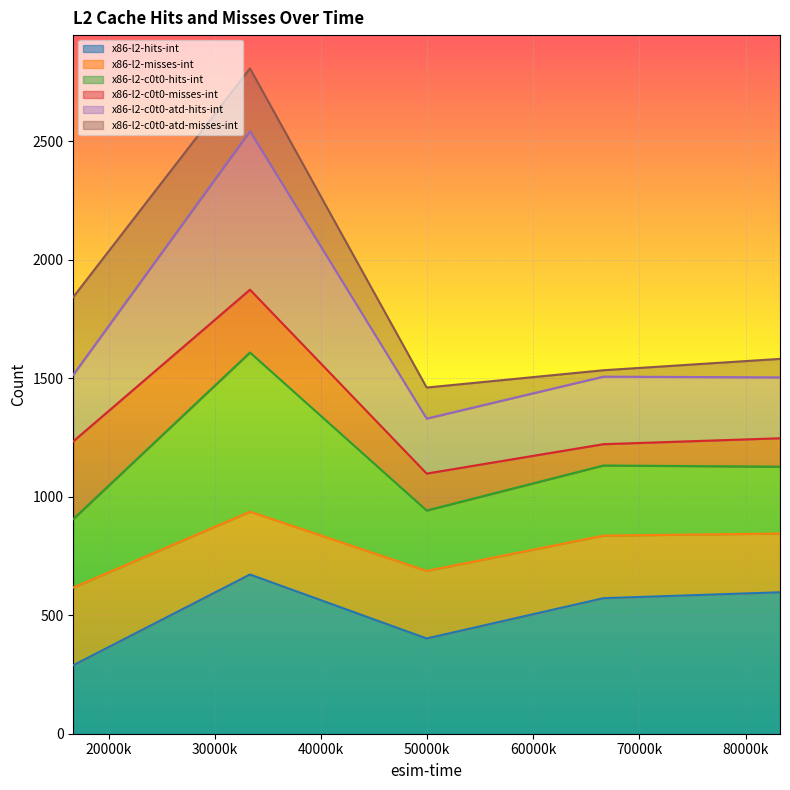

Does the chart display data point markers on the line(s)?

No